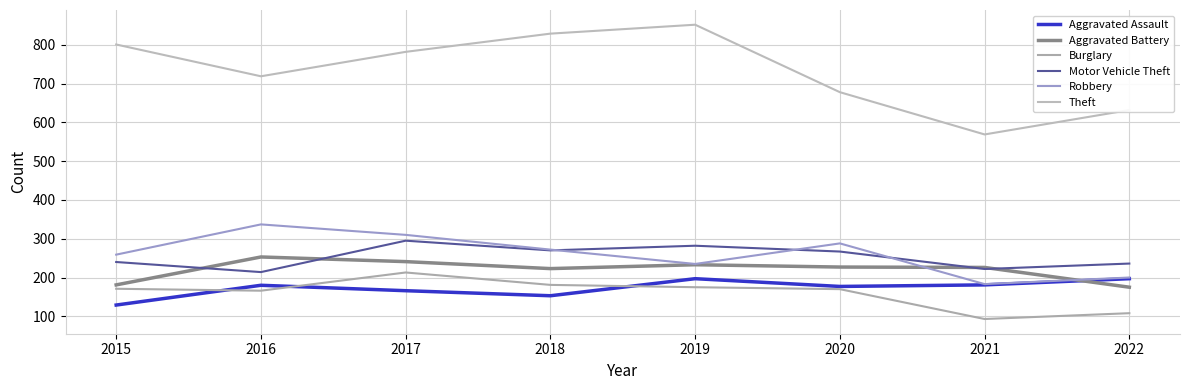

Read the Aggravated Battery value at 2019, to the nearest 5.

235